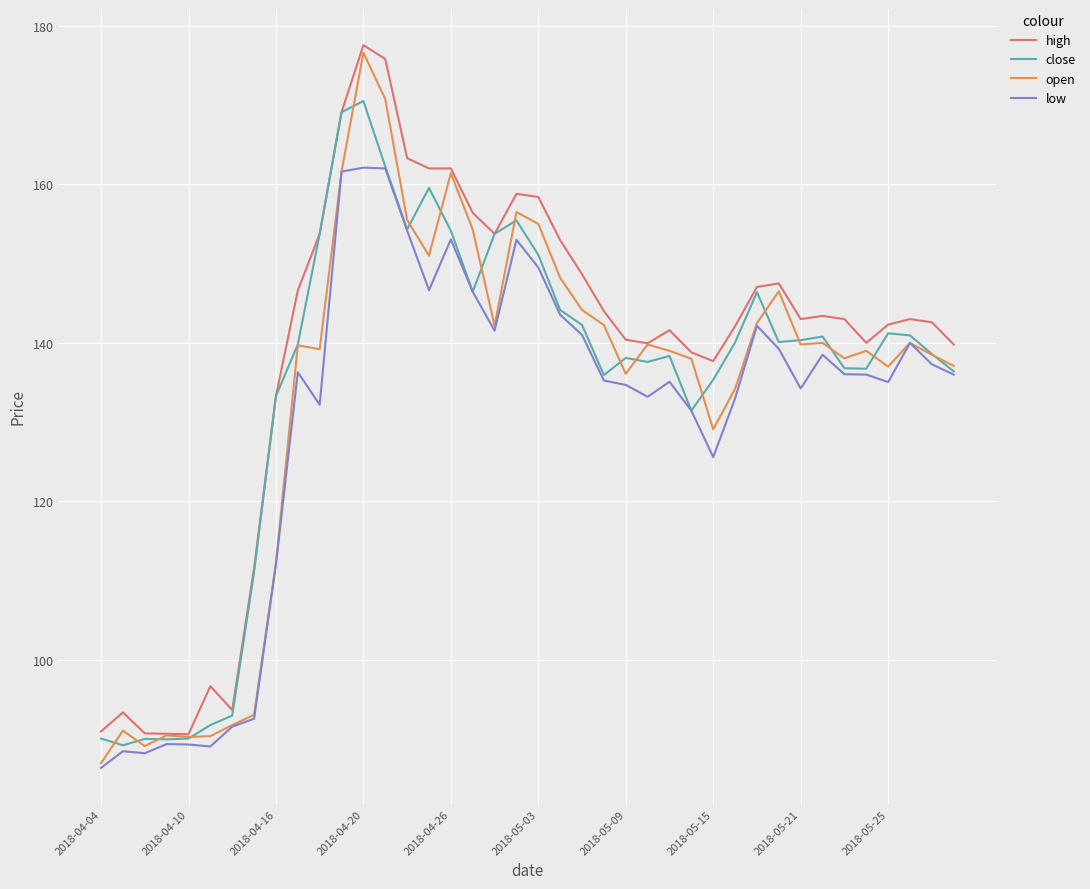

What is the highest value of the low series?

162.1